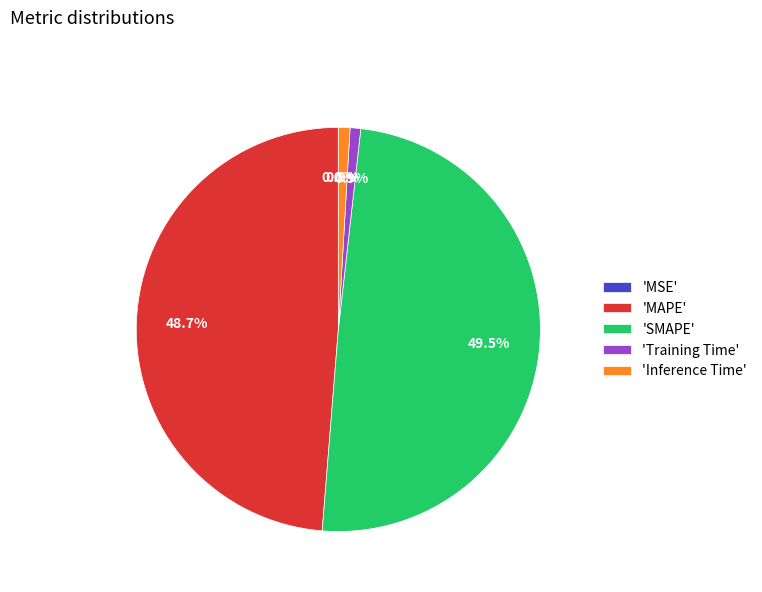

Is there any slice that represents more than half of the pie?

No